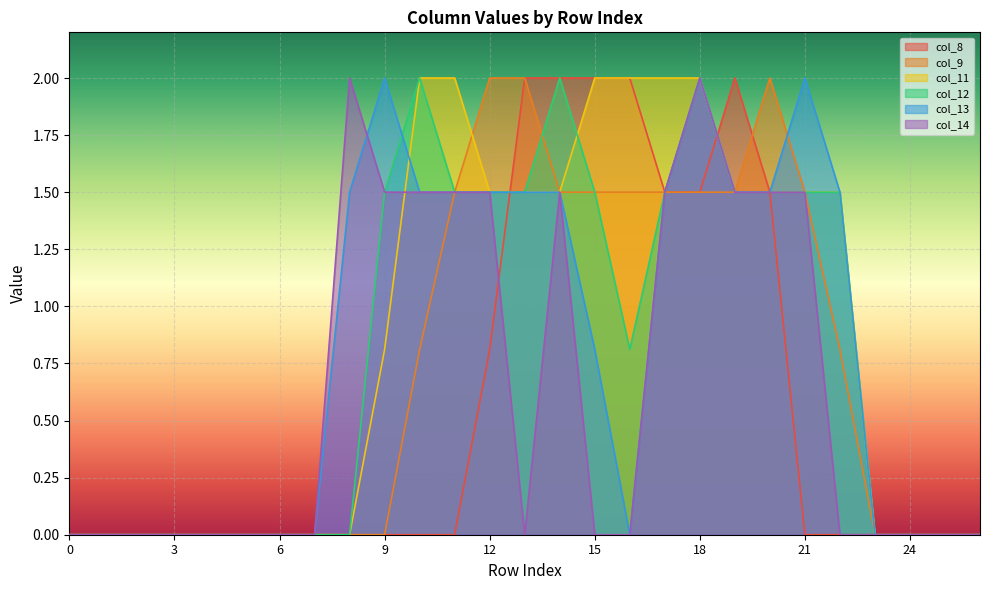

What is the value of the col_8 point at the 19th from the left?

1.5